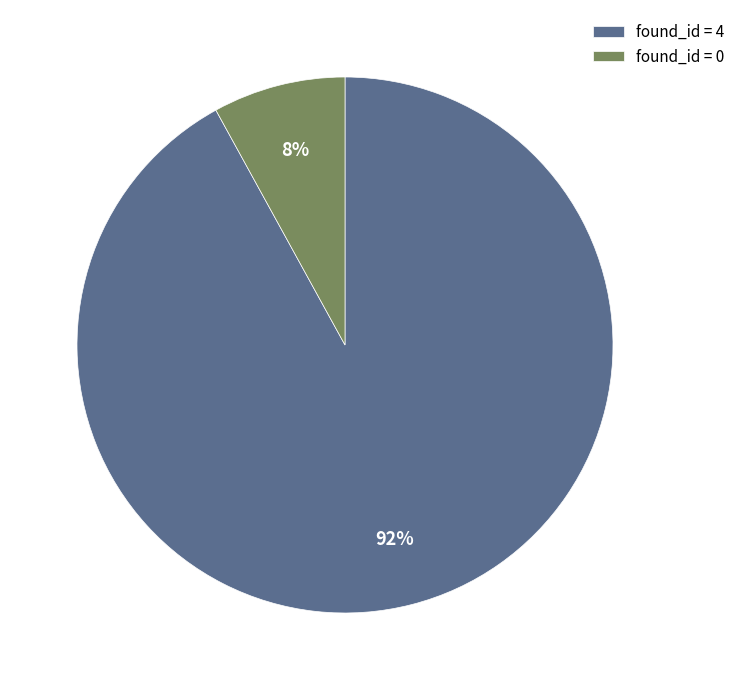

To the nearest percent, what portion does found_id = 0 represent?

8%